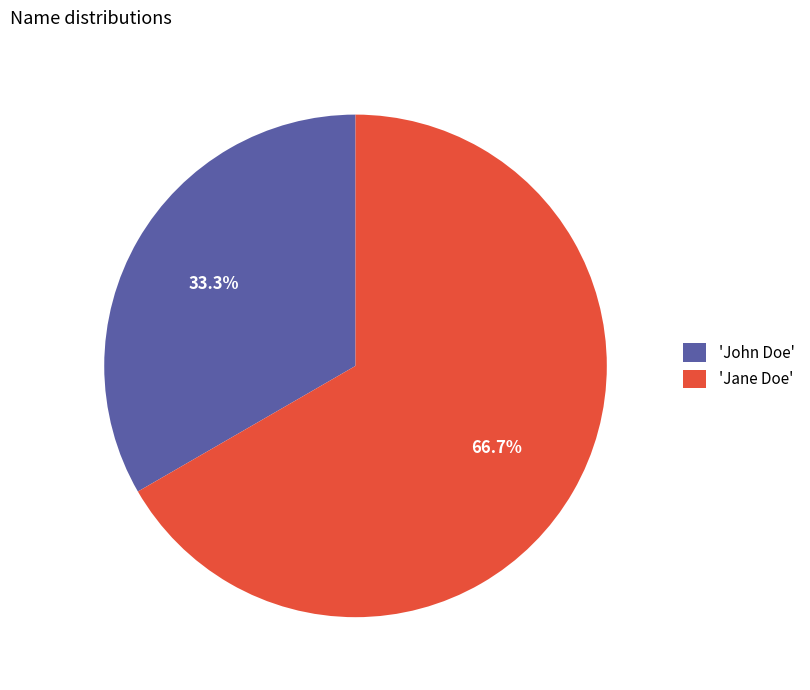

What is the total percentage of 'Jane Doe' and 'John Doe'?

100.0%